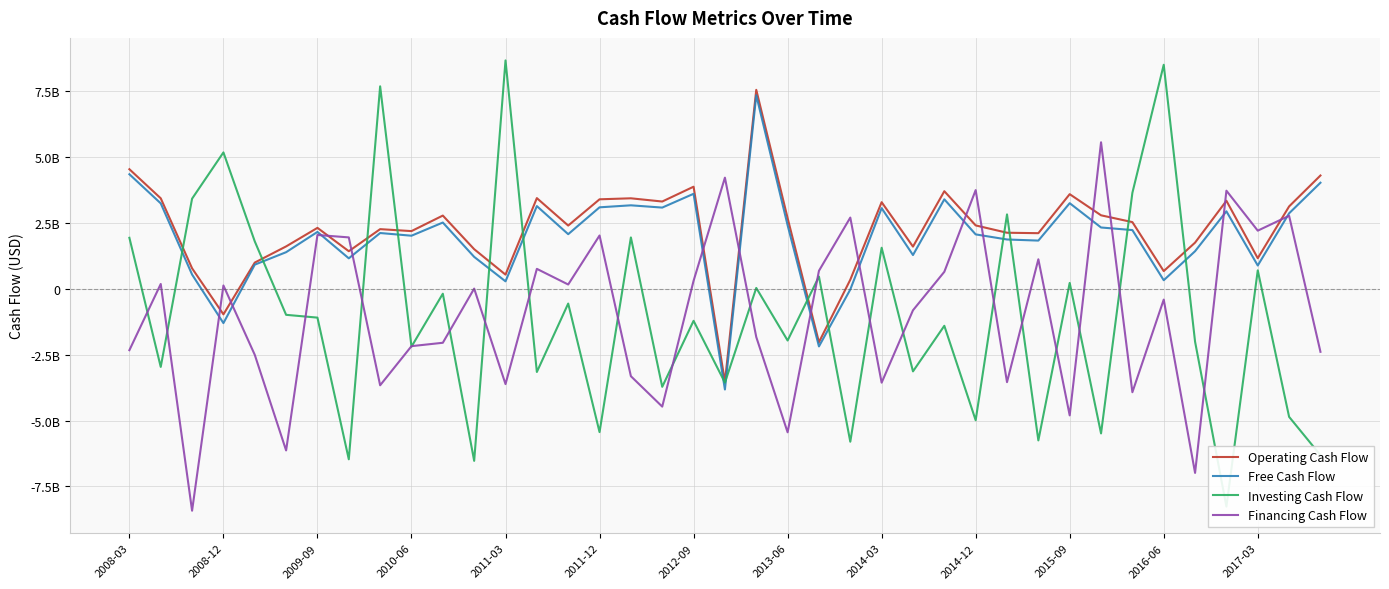

True or false: Free Cash Flow and Investing Cash Flow cross at least once.

True